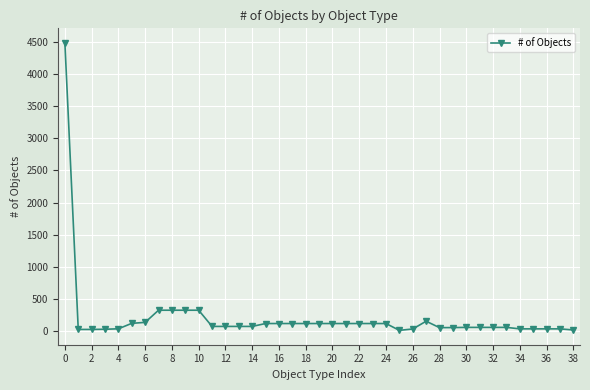

True or false: the data has more than 0 interior local peaks.

True